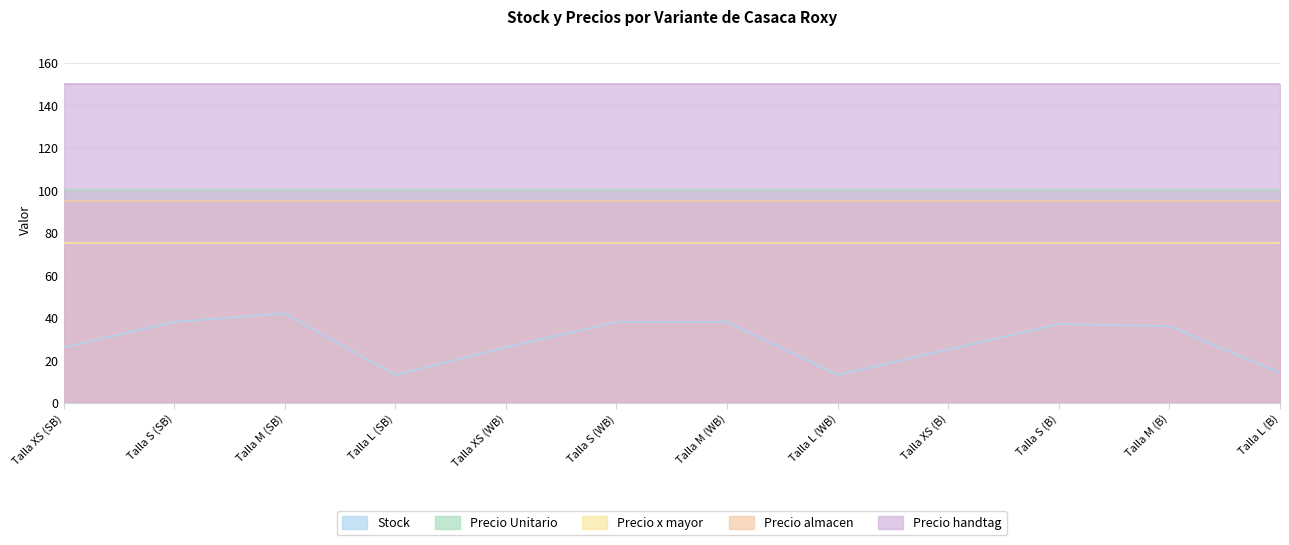

Rank the series at Talla XS (WB) from highest to lowest value.

Precio handtag, Precio Unitario, Precio almacen, Precio x mayor, Stock